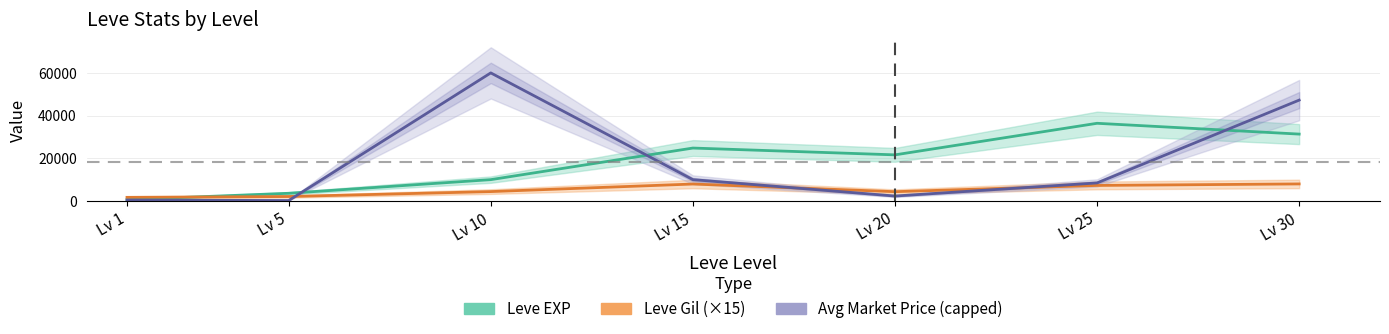

What are all the series names shown in the legend?

Leve EXP, Leve Gil (×15), Avg Market Price (capped)